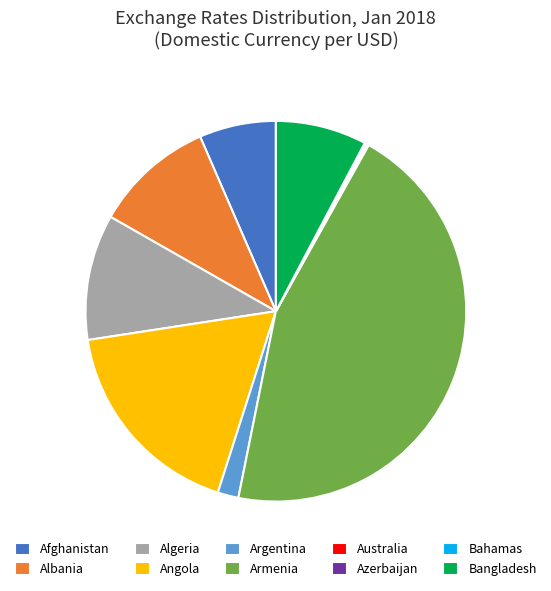

The Armenia slice represents 40% of the pie. True or false?

False